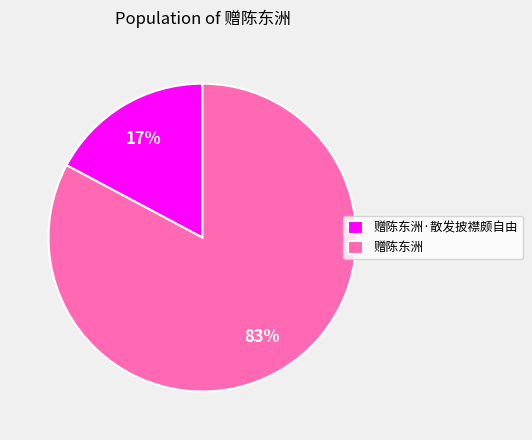

Between 赠陈东洲·散发披襟颇自由 and 赠陈东洲, which is larger?

赠陈东洲